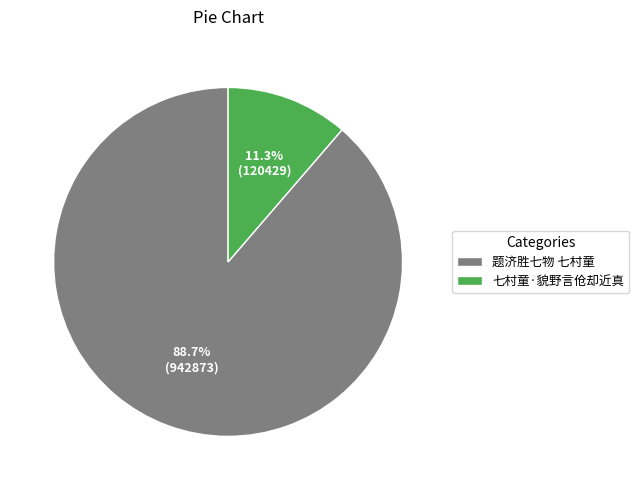

To the nearest percent, what is the difference between the 题济胜七物 七村童 and 七村童·貌野言伧却近真 slice percentages?

77%